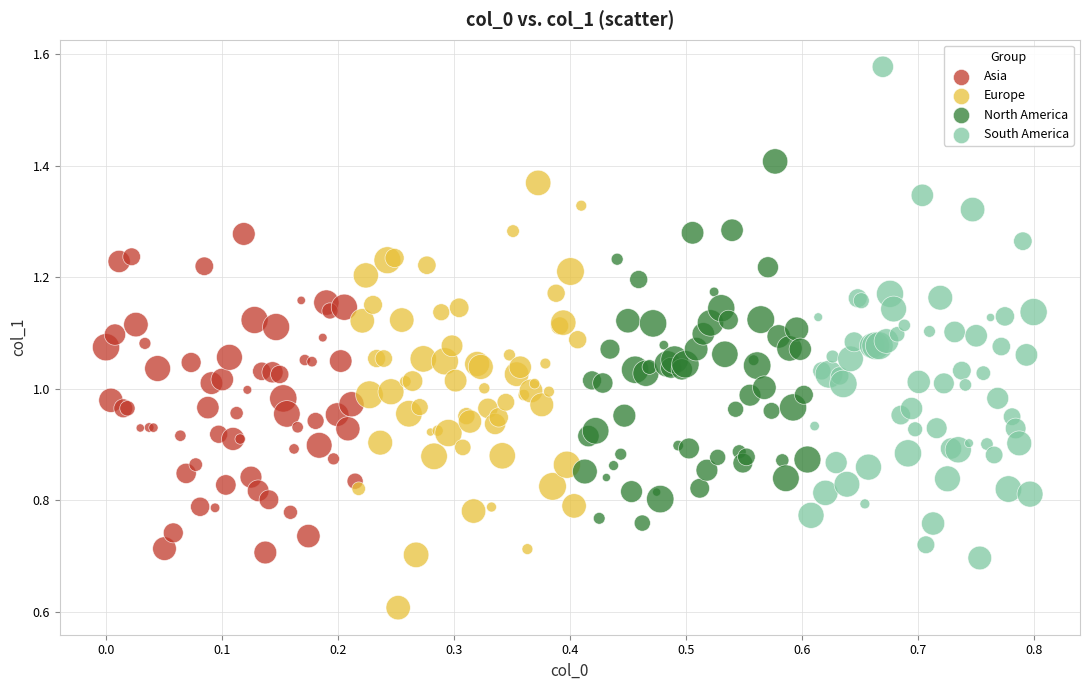

Which series contains the highest Y value?

South America